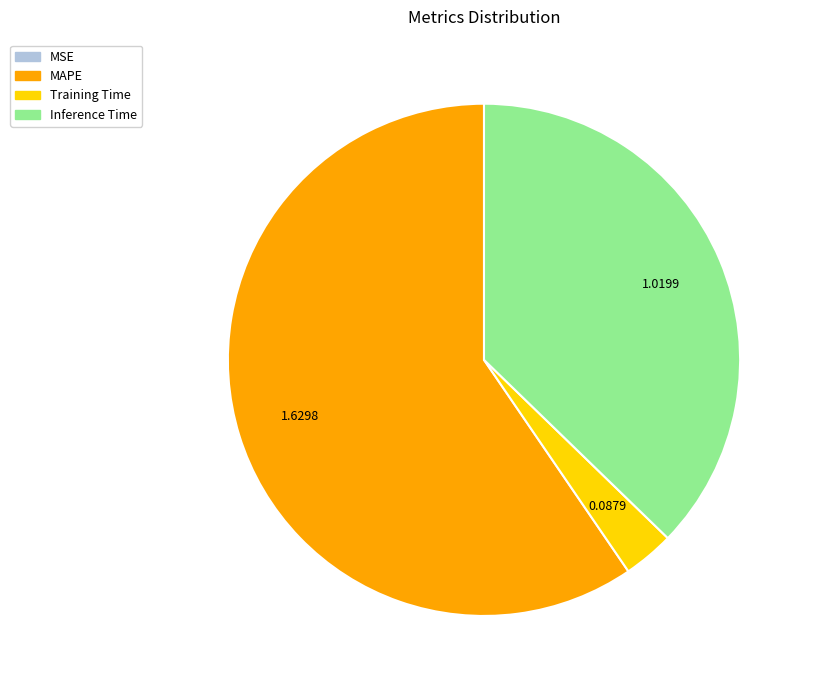

Is there a majority slice in this chart?

Yes